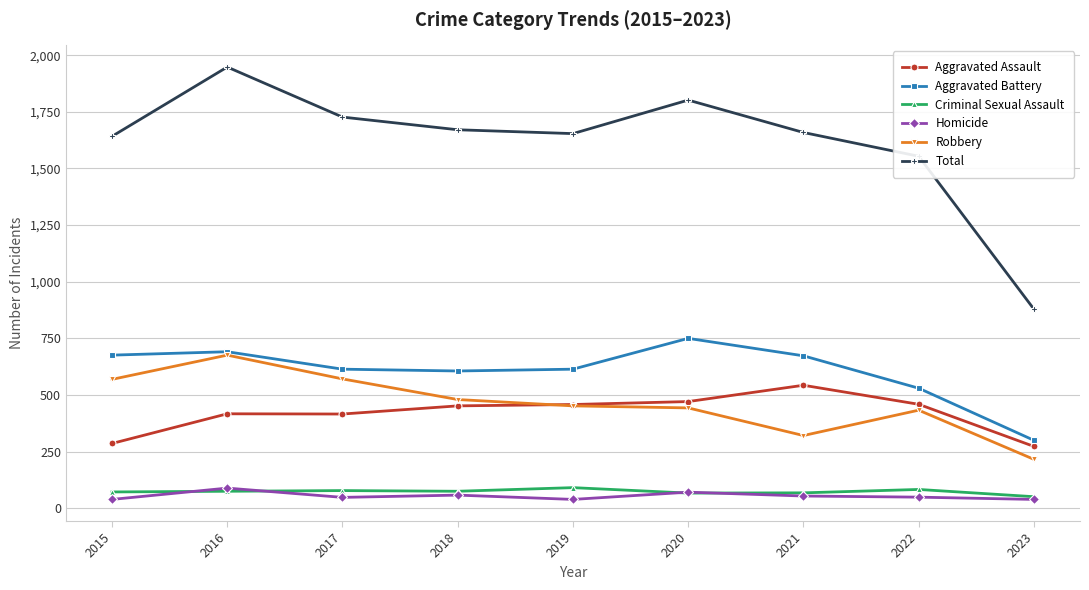

Where is the first local maximum for Total?

2016